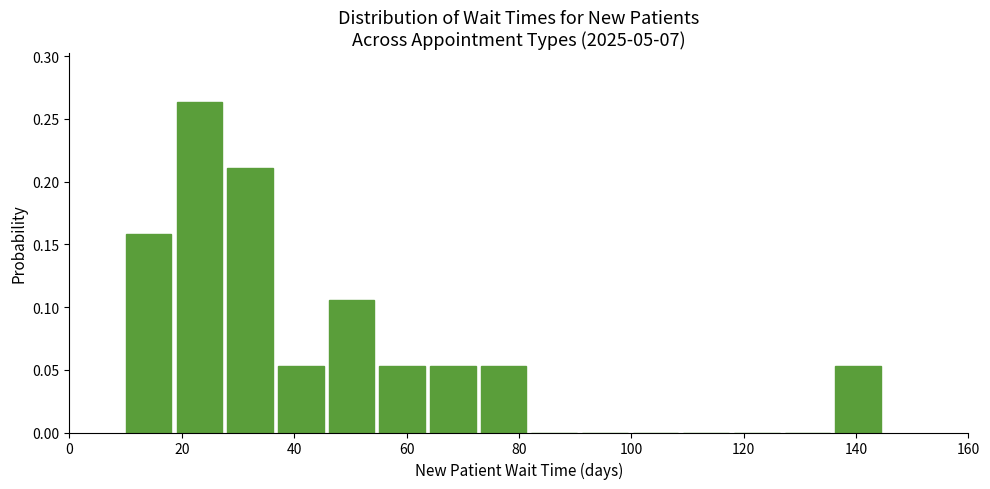

How tall is the bar that spans 28 to 36 on the x-axis? Neither the bar edges nor the heights are printed on the chart, so give them approximately, as read against the axes.

0.210